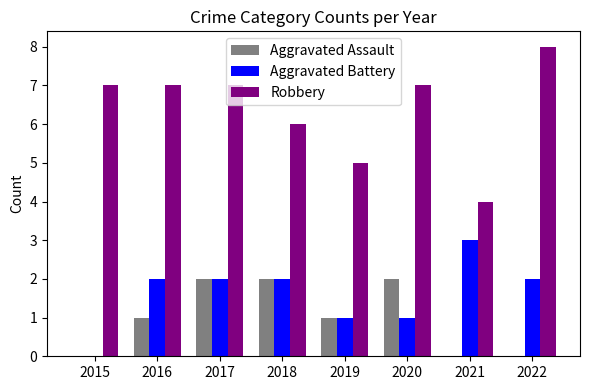

What is the sum of the Aggravated Battery values at 2020 and 2018?

3